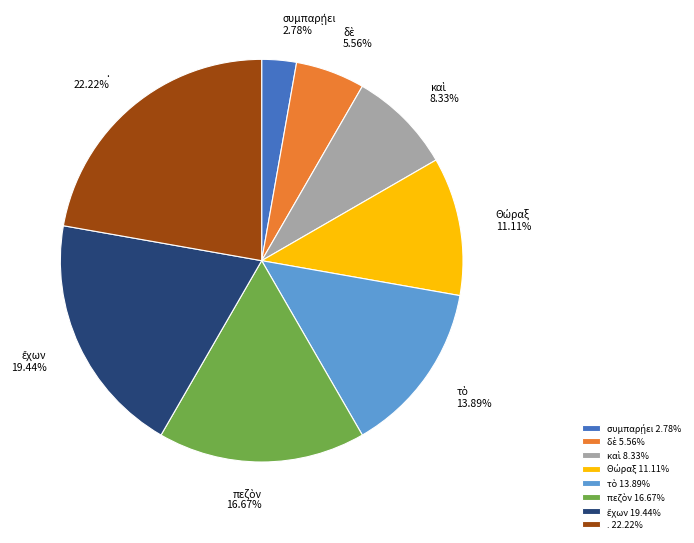

Does . 22.22% account for over 50% of the chart?

No